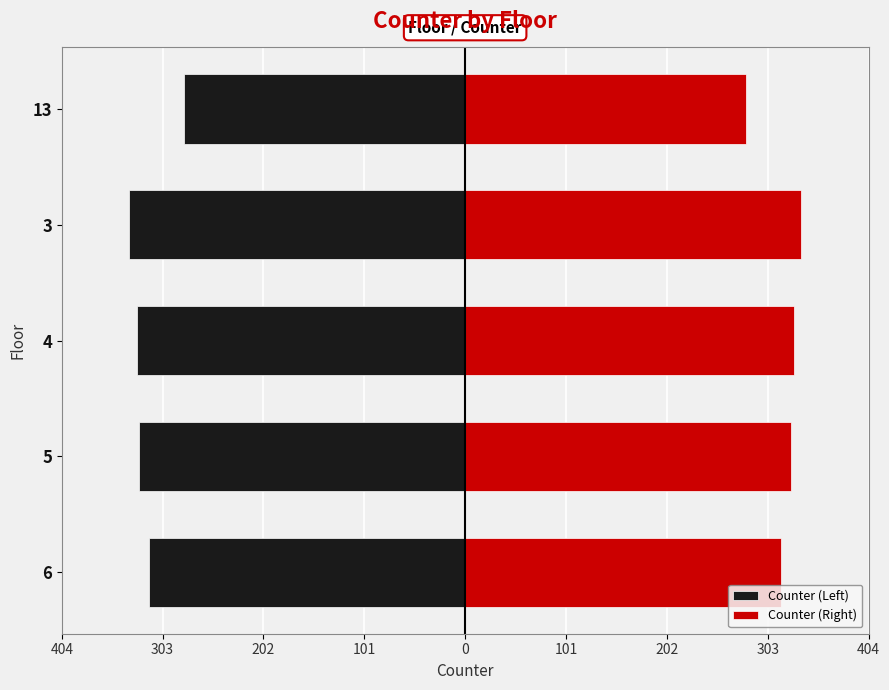

At how many categories does at least one series exceed 194?

5